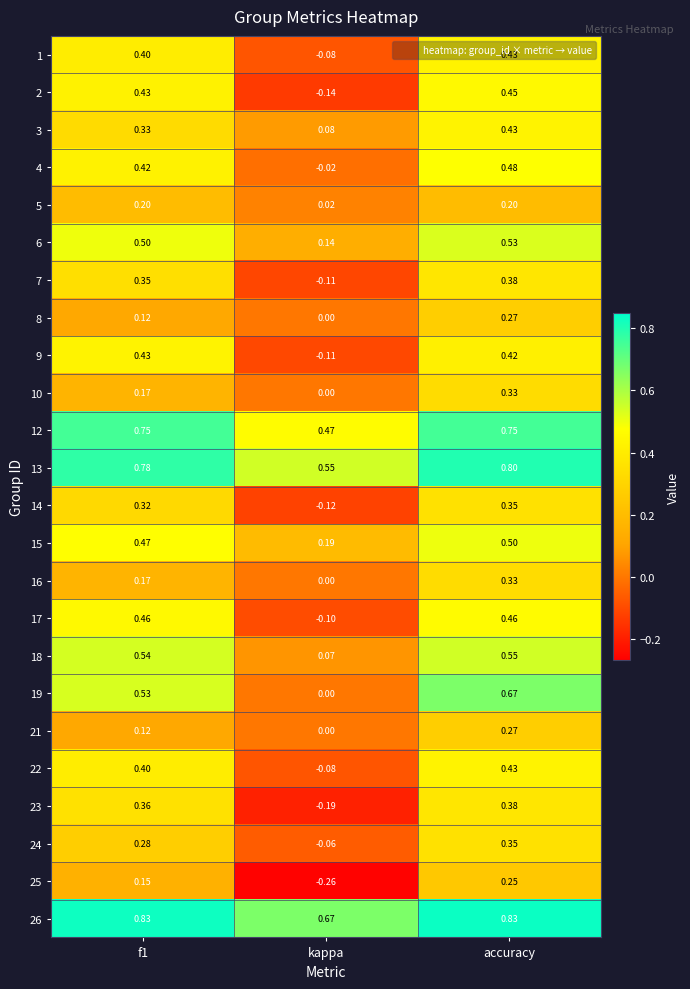

At which category is the sum across all series the highest?

accuracy